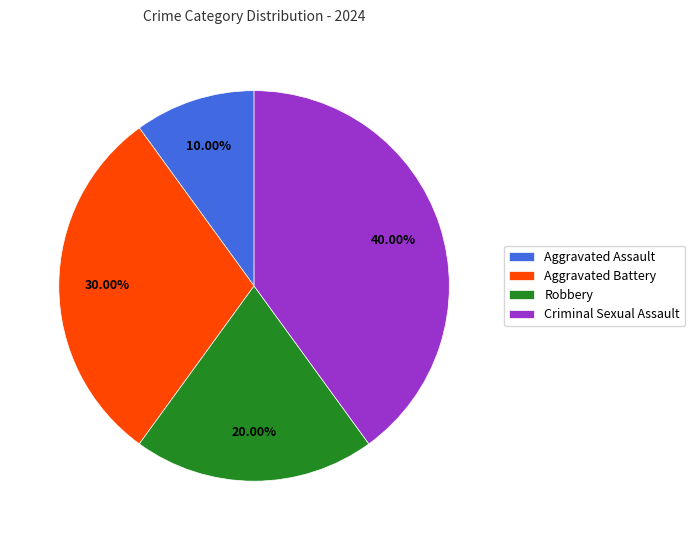

To the nearest percent, what portion does Robbery represent?

20%